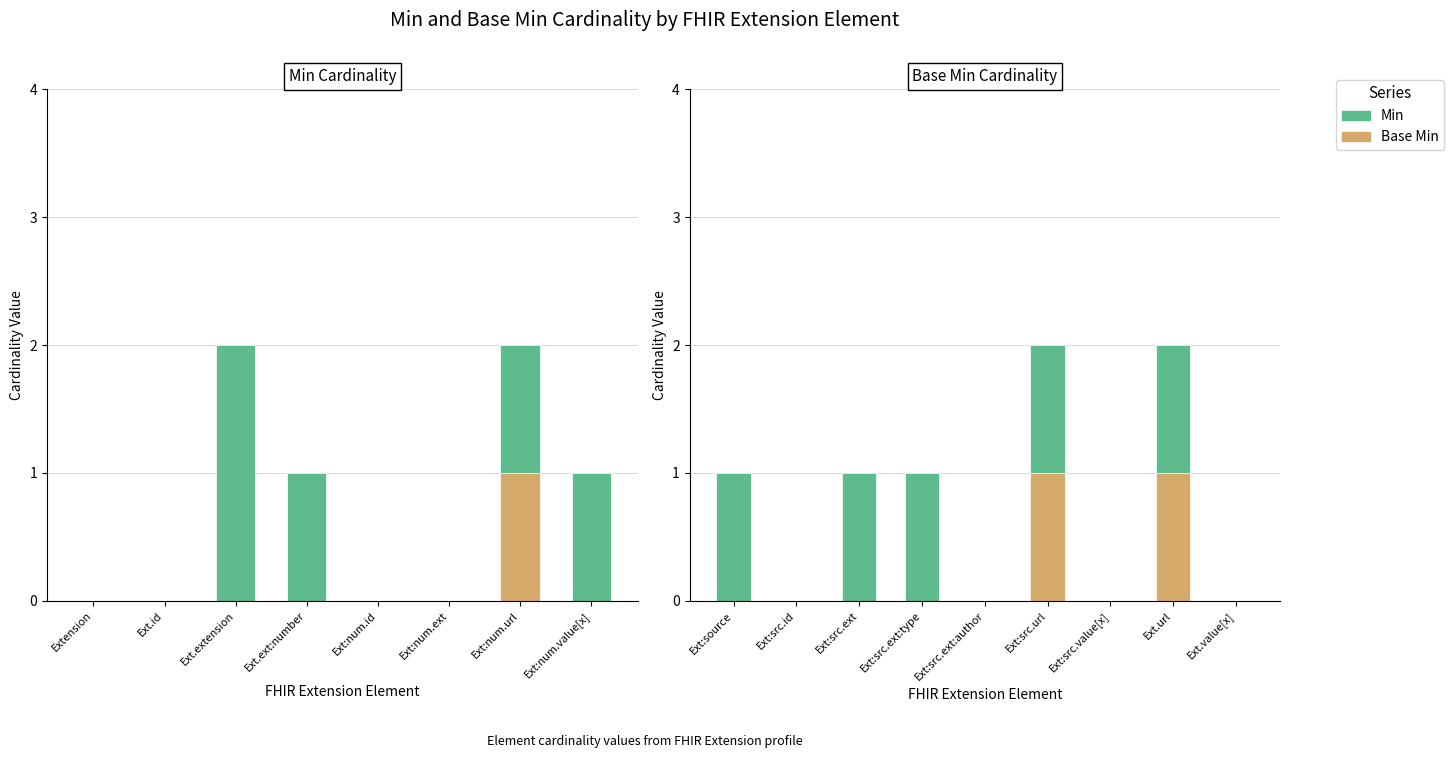

What is the difference between the second highest and second lowest values in the Base Min series?

1